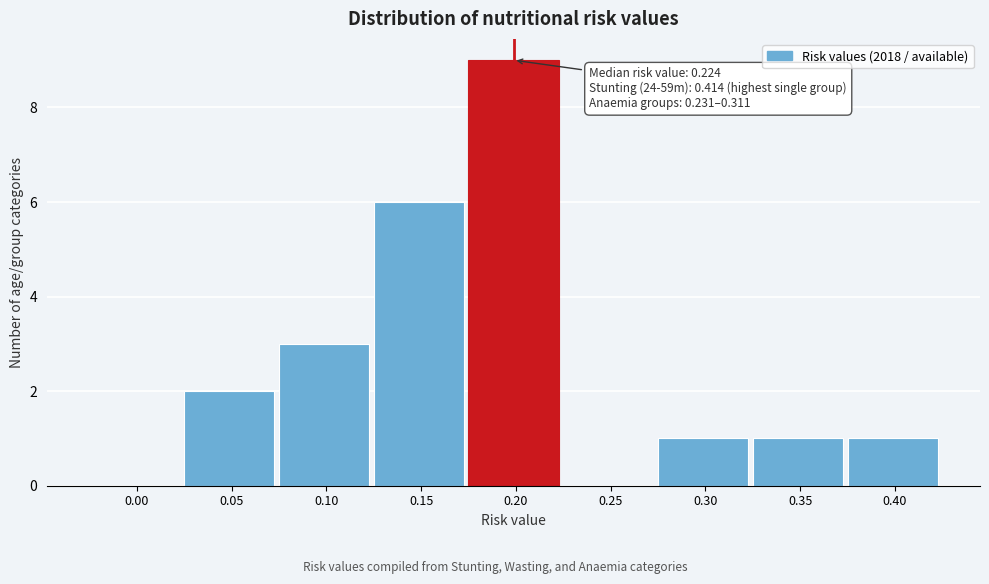

Reading left to right, extract all data points from this chart.

0.00=0	0.05=2	0.10=3	0.15=6	0.20=9	0.25=0	0.30=1	0.35=1	0.40=1